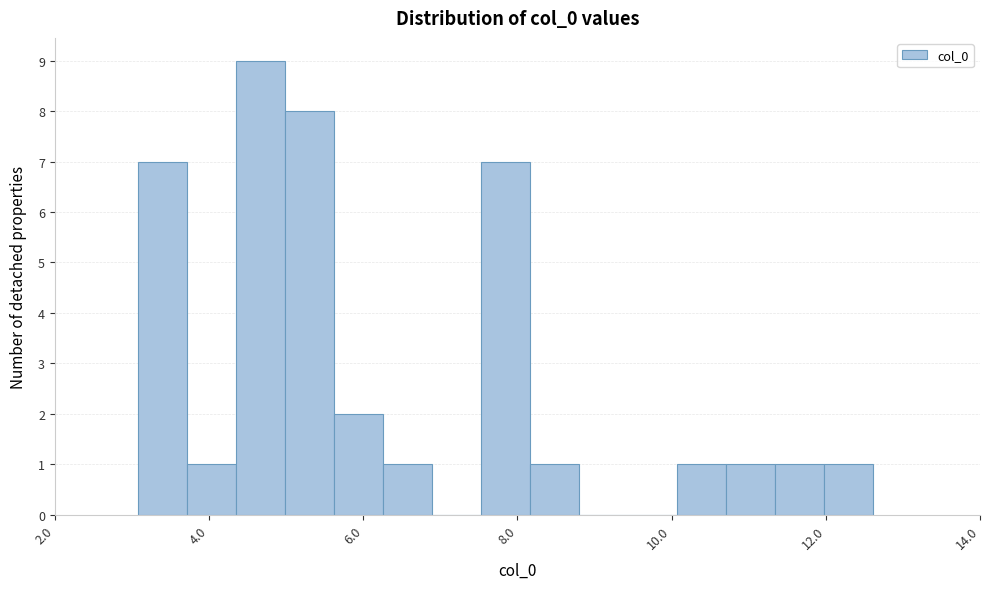

Around what value on the x-axis is the tallest bar? Give the approximate position of its centre, as read against the axis.

4.6